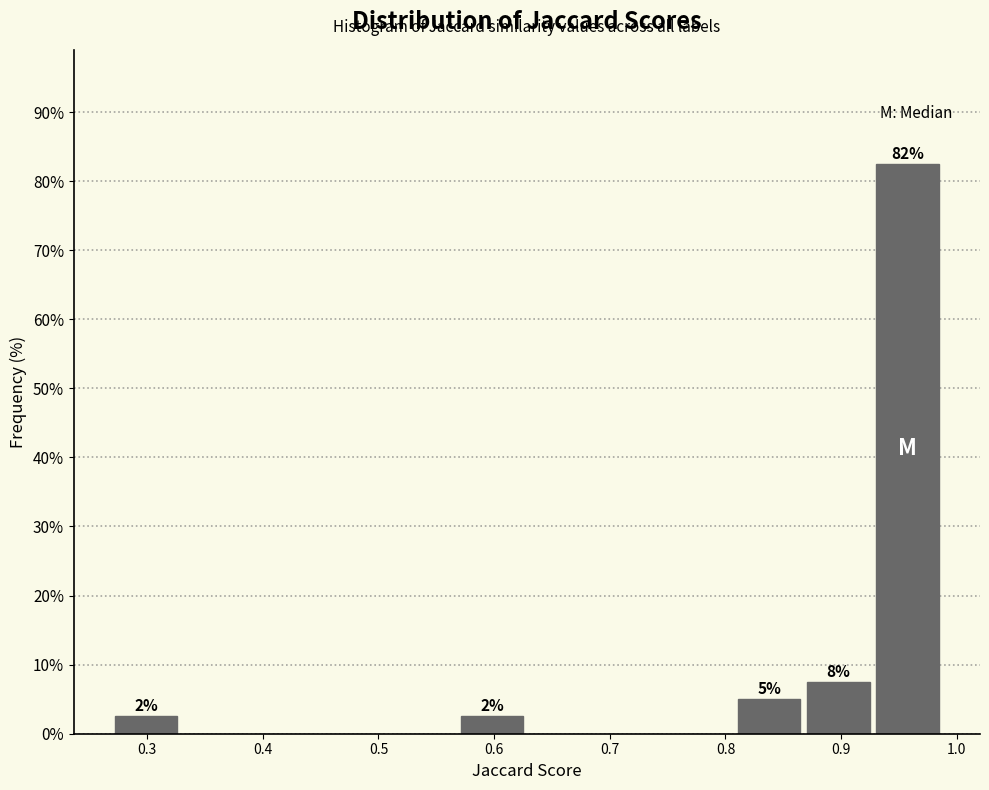

Over which range of the x-axis is the bar tallest?

0.93 to 0.99